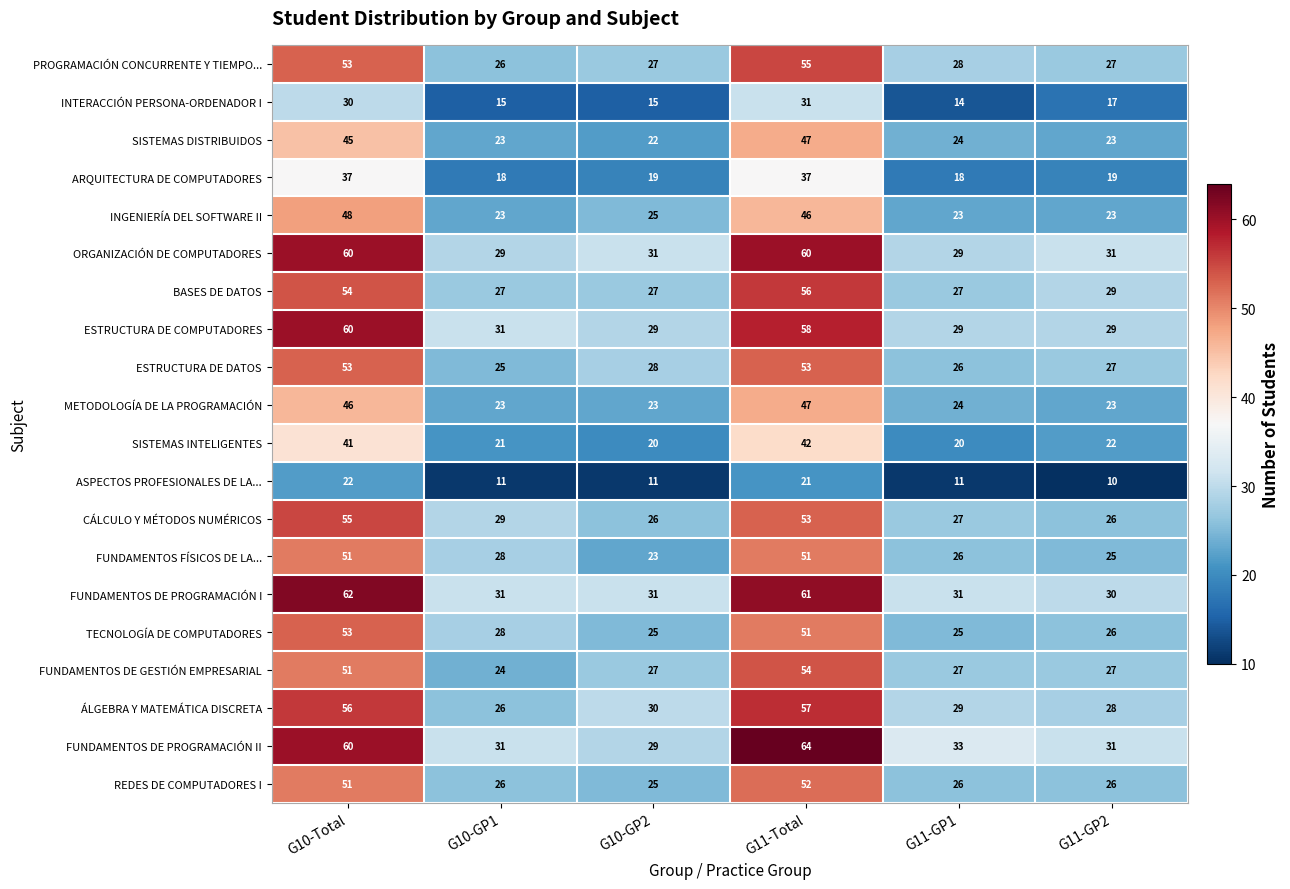

What is the sum of all ESTRUCTURA DE COMPUTADORES values?

236